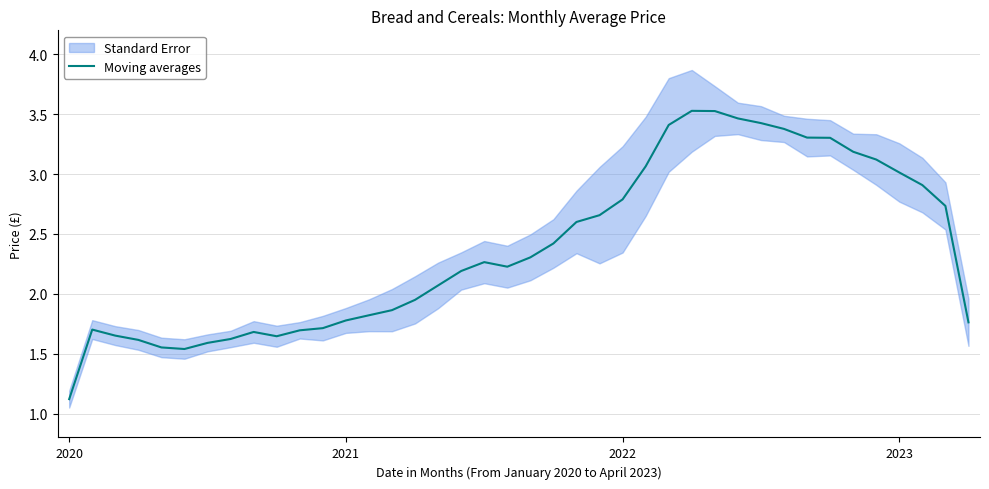

The Moving averages series shows 1.6 at 2020. True or false?

False